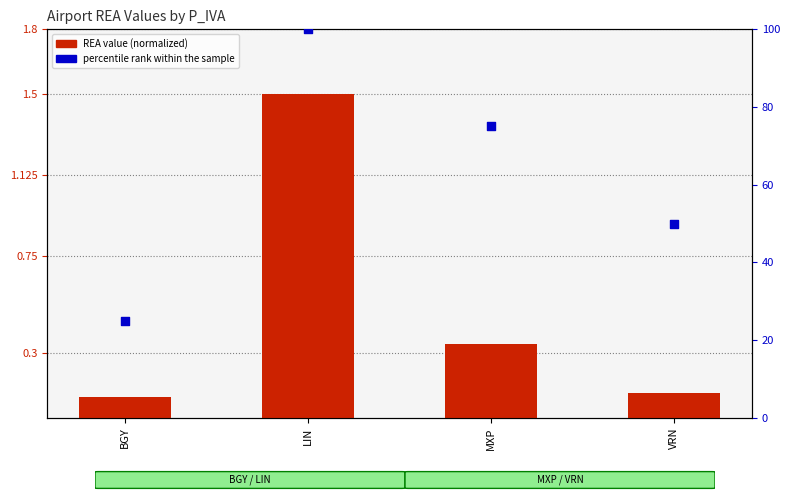

What are all the series names shown in the legend?

REA value (normalized), percentile rank within the sample